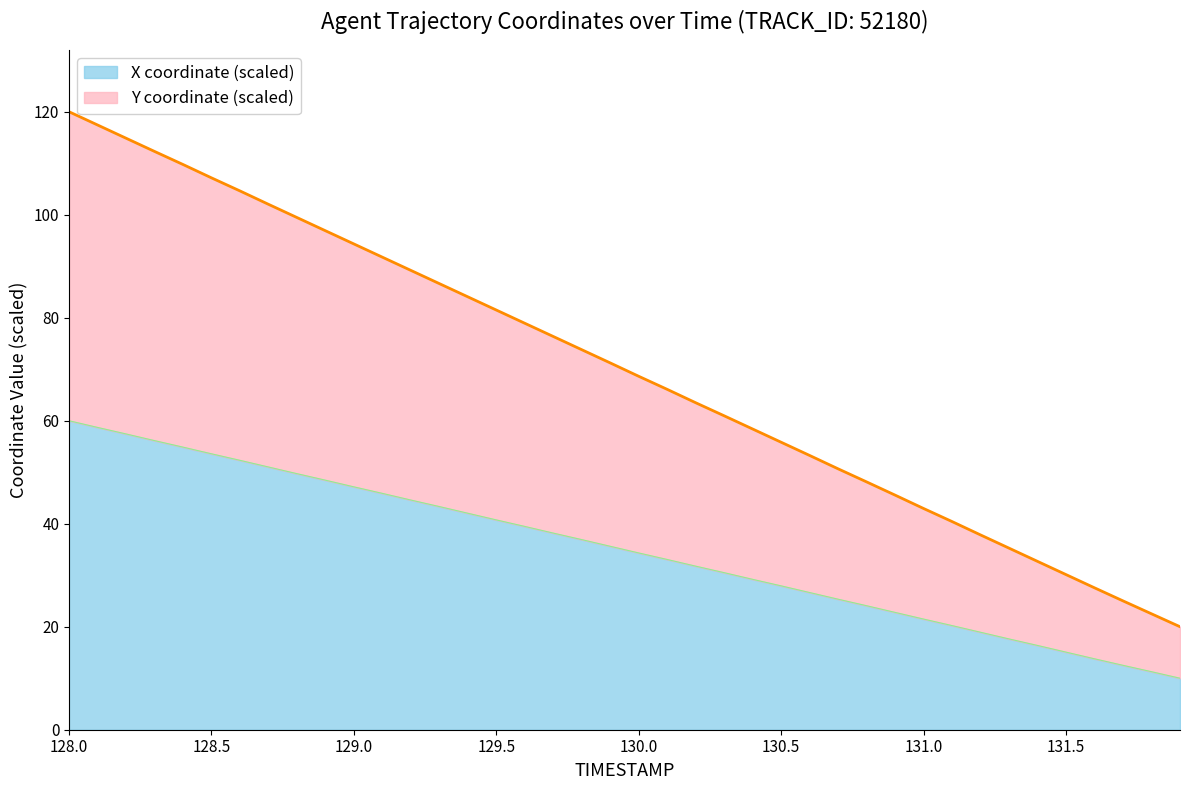

Rank the series by their average value, from highest to lowest.

Y, X